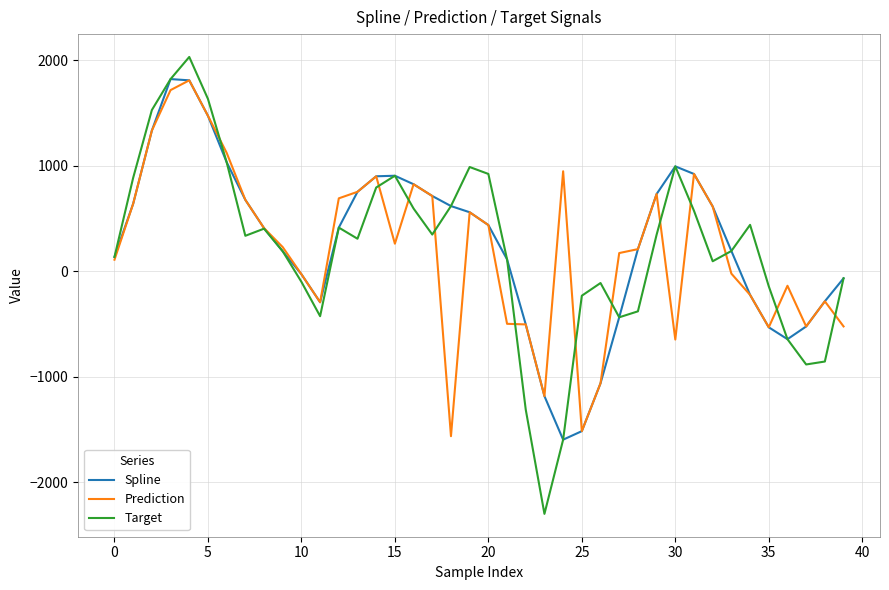

What is the average value of the Spline series?

262.8